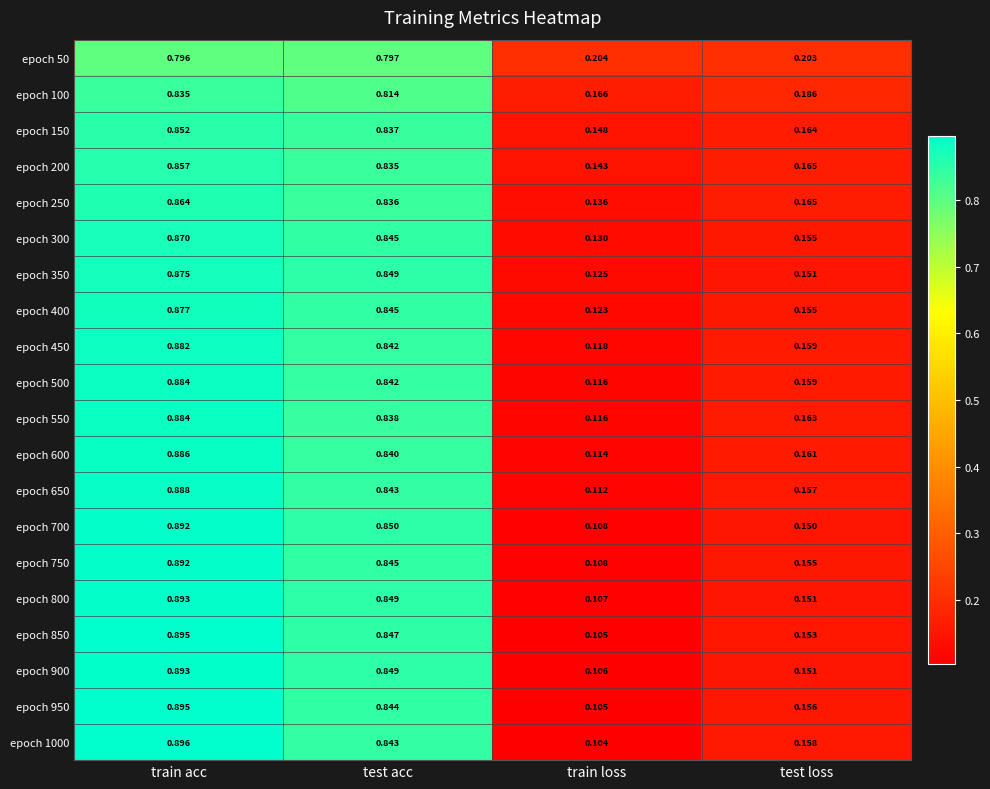

Is the value of epoch 50 at test loss greater than the value of epoch 600 at train acc?

No